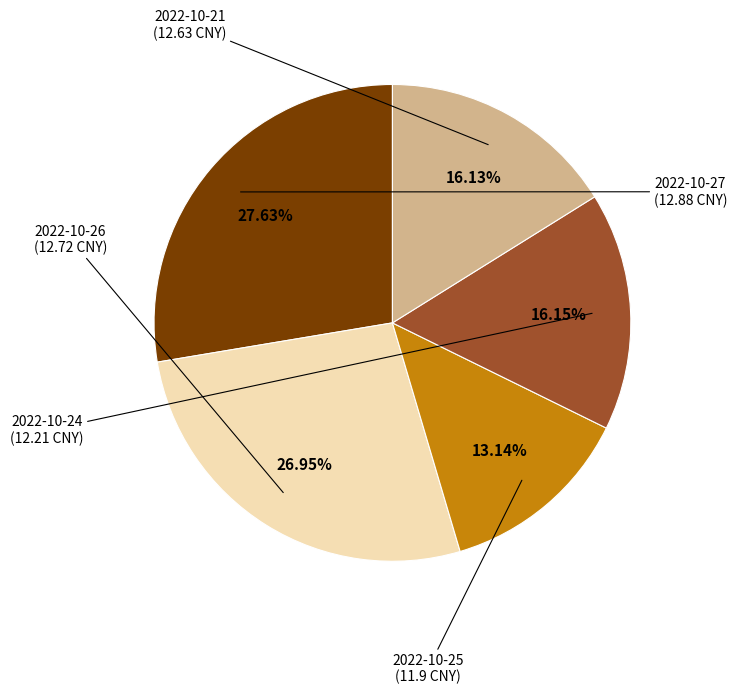

Does any single category account for the majority?

No